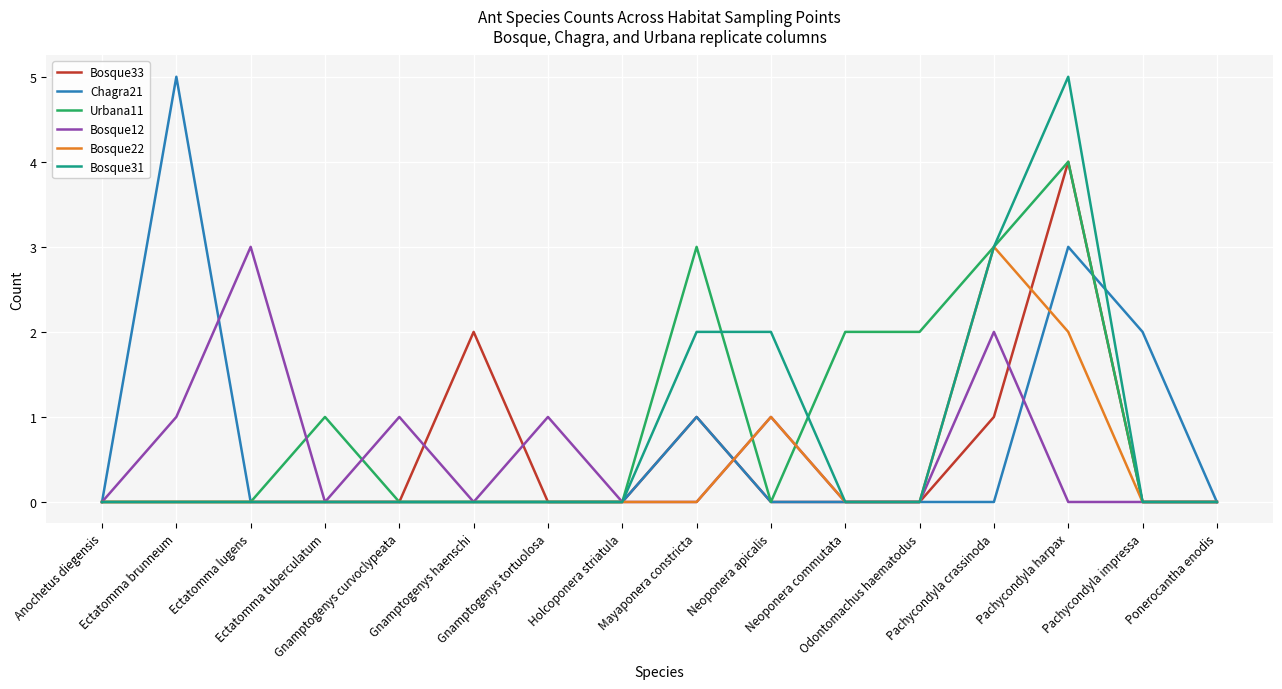

What is the difference between the second highest and minimum values in the Chagra21 series?

3